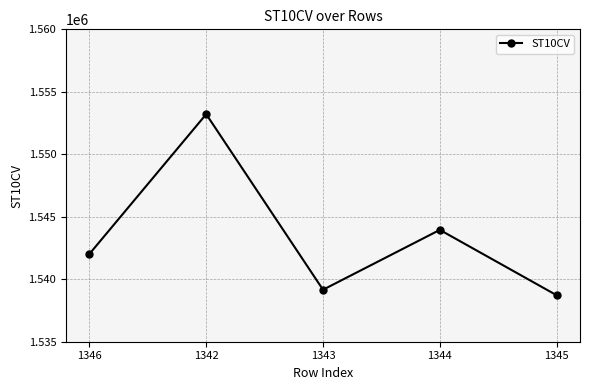

What is the label of the 1st point from the left?

1346